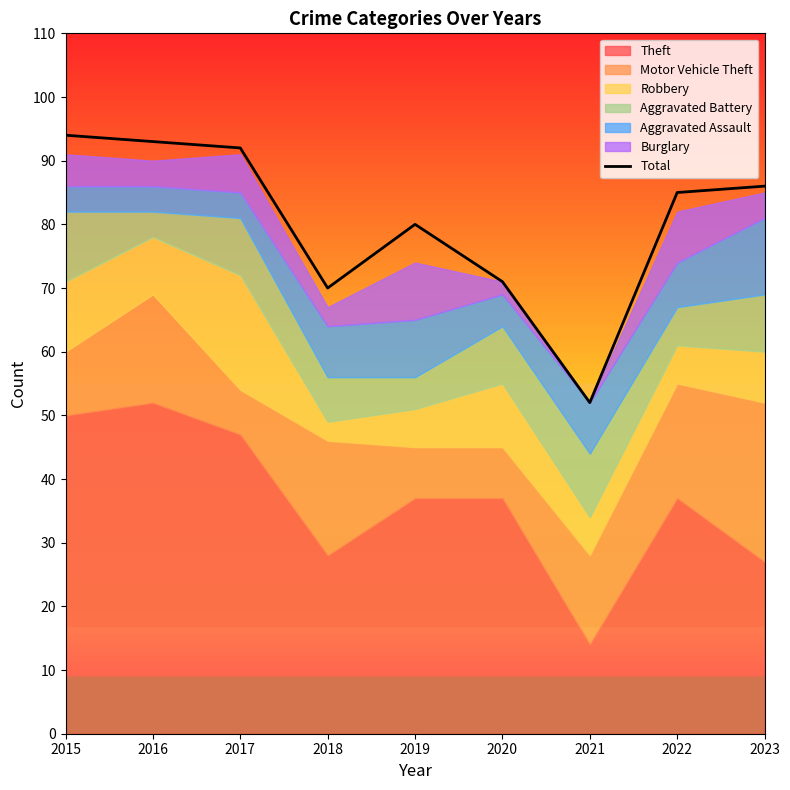

What is the sum of the values at 2016 and 2023?

179